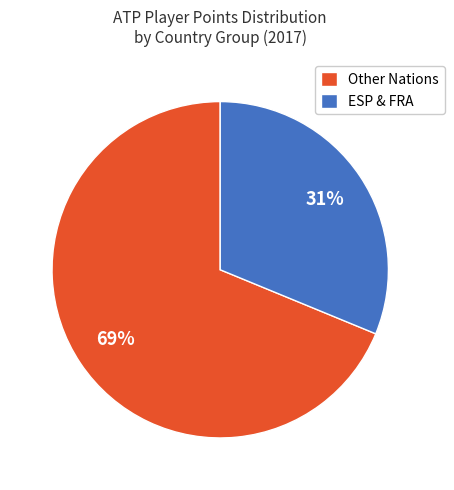

Do ESP & FRA and Other Nations together represent more than half of the pie?

Yes